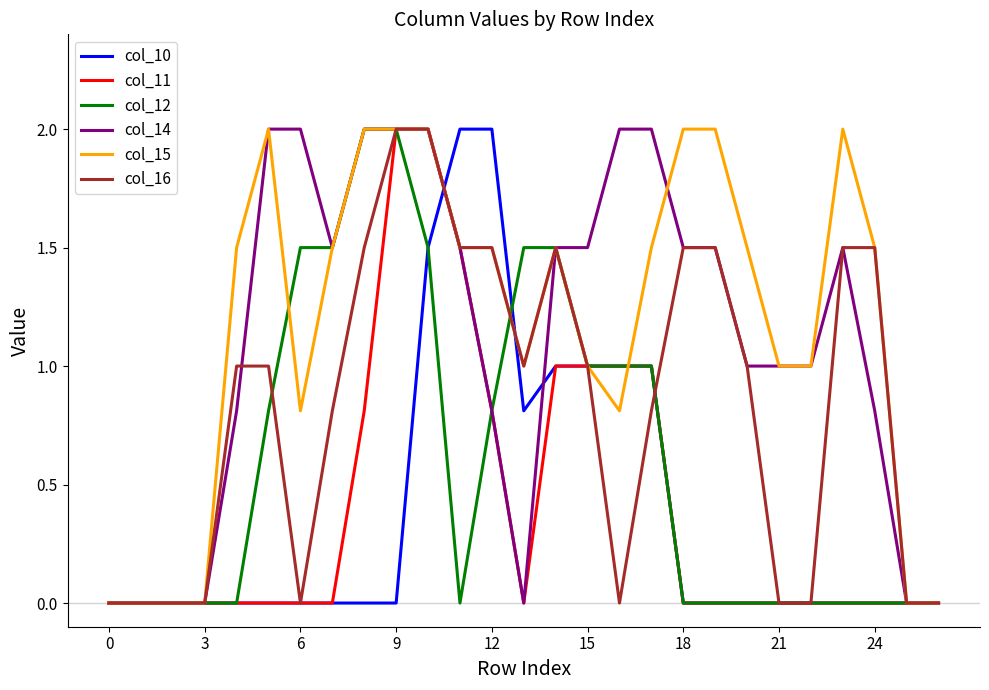

What is the highest value of the col_11 series?

2.0